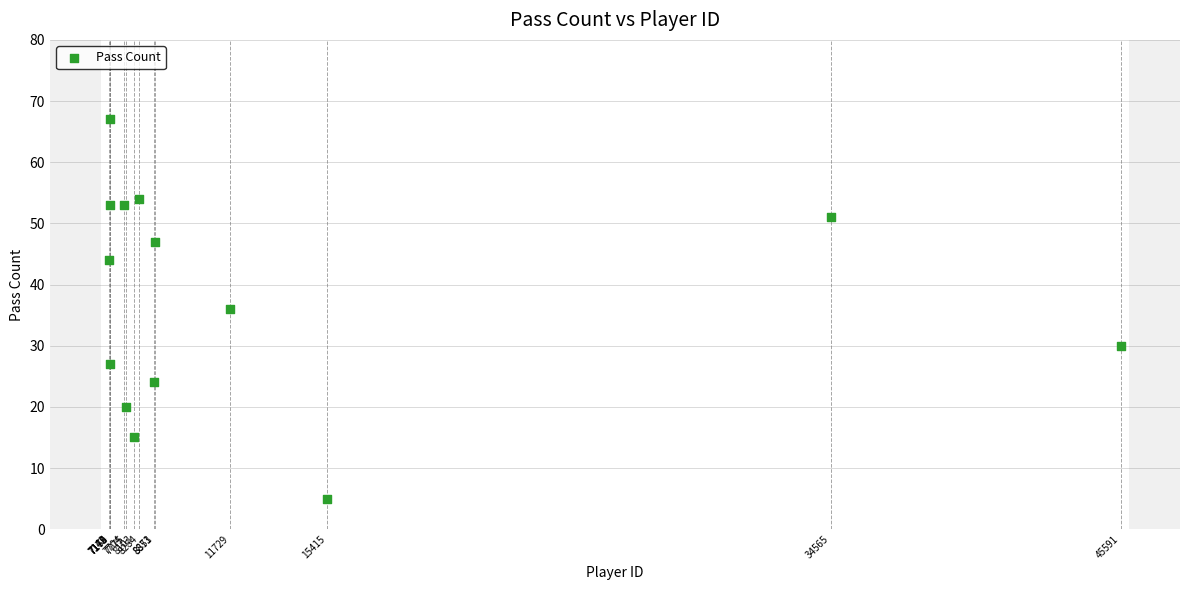

What is the range of X values (max minus min)?

38449